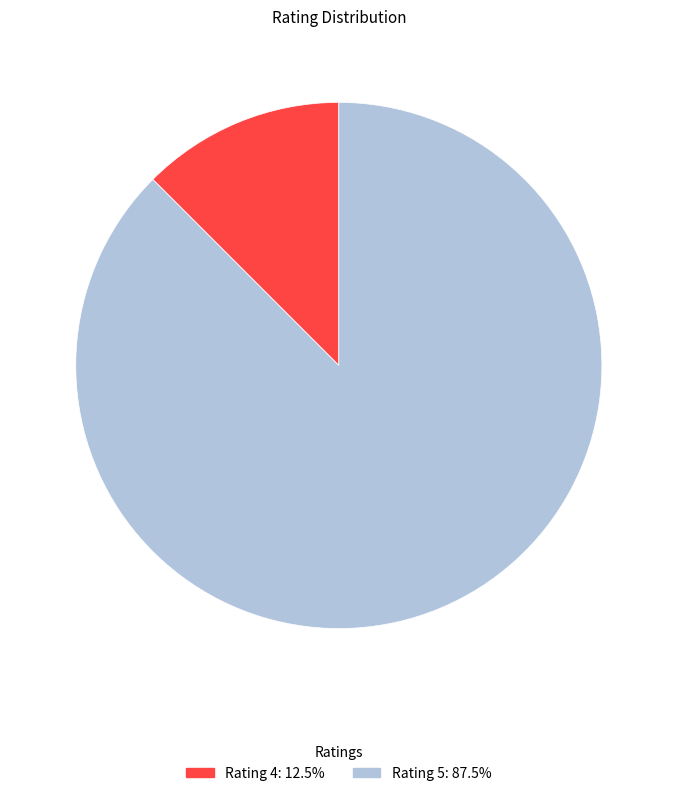

Does any single category account for the majority?

Yes